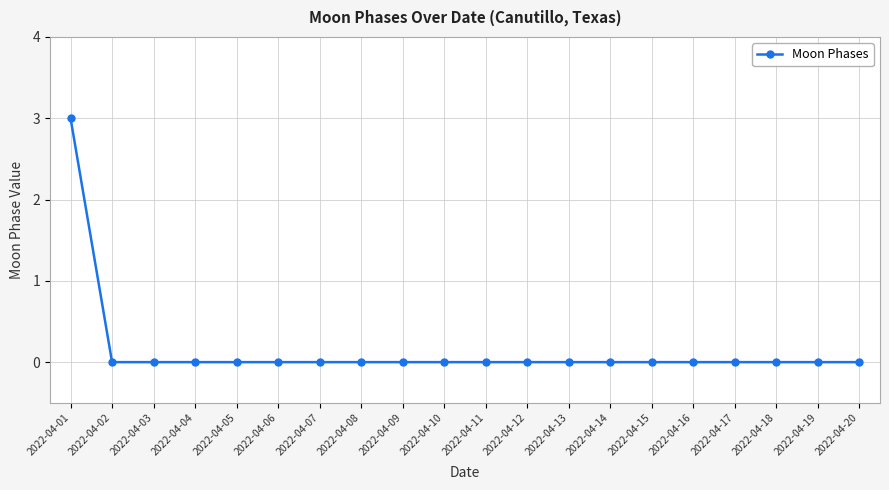

Between 2022-04-19 and 2022-04-01, which is larger?

2022-04-01